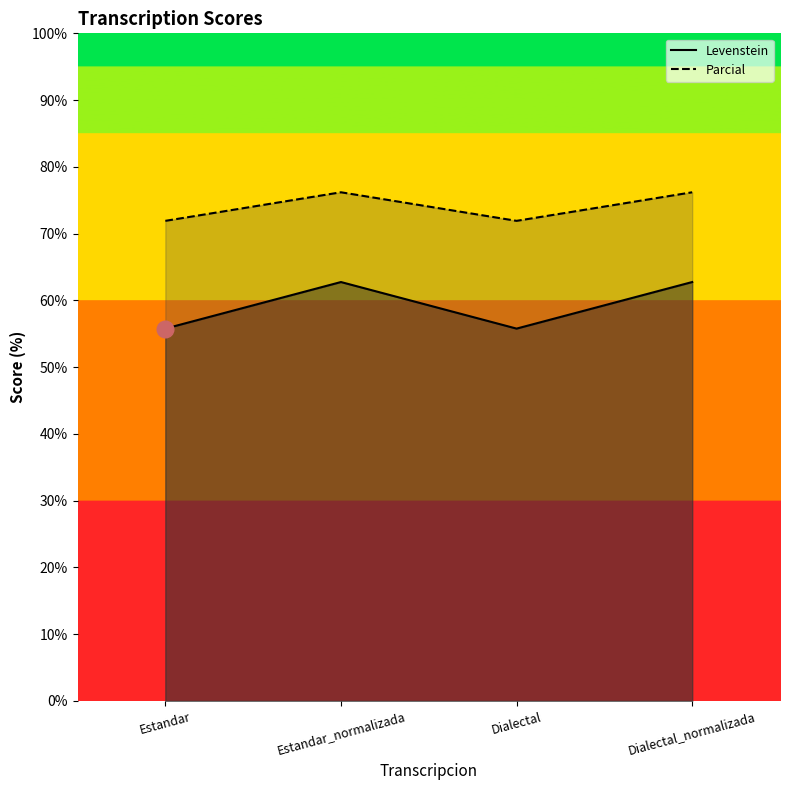

Where does the Levenstein series first go above 62?

Estandar_normalizada